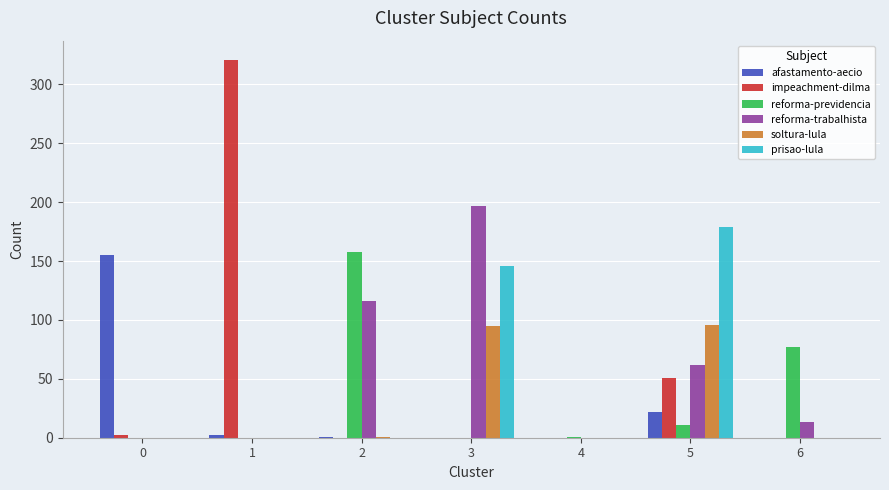

What is the sum of all prisao-lula values?

325